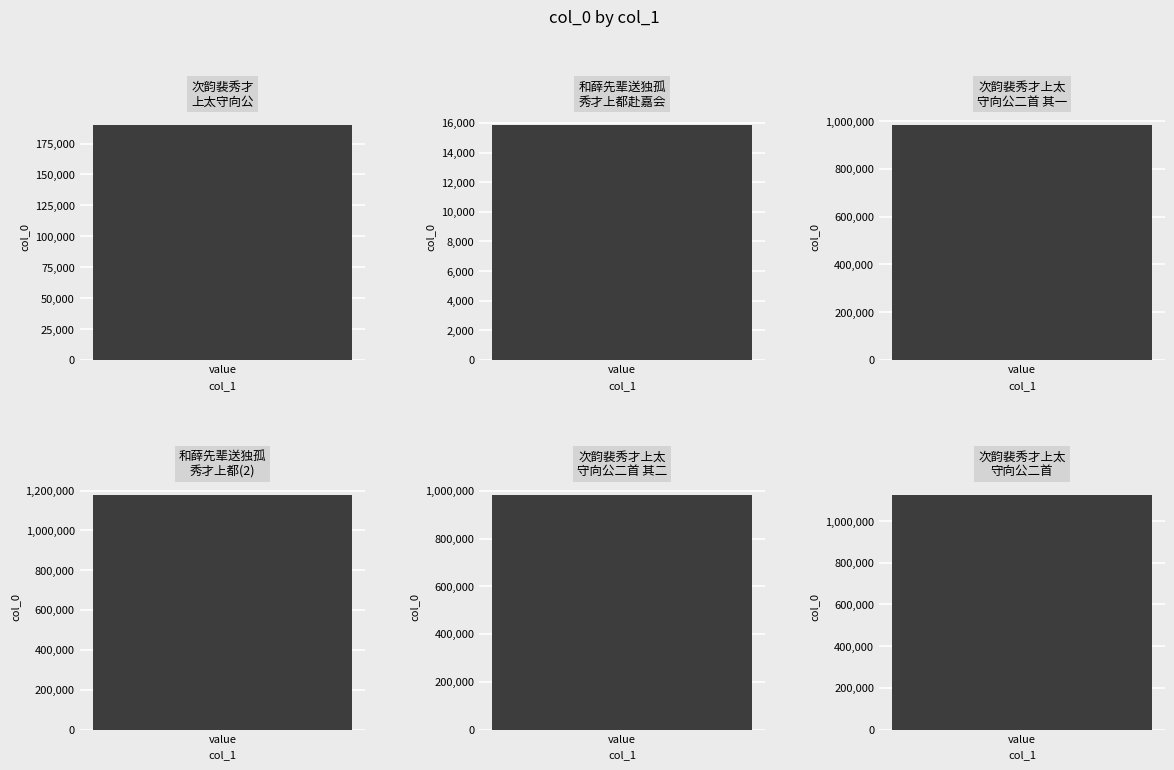

What is the sum of all values?

4473826